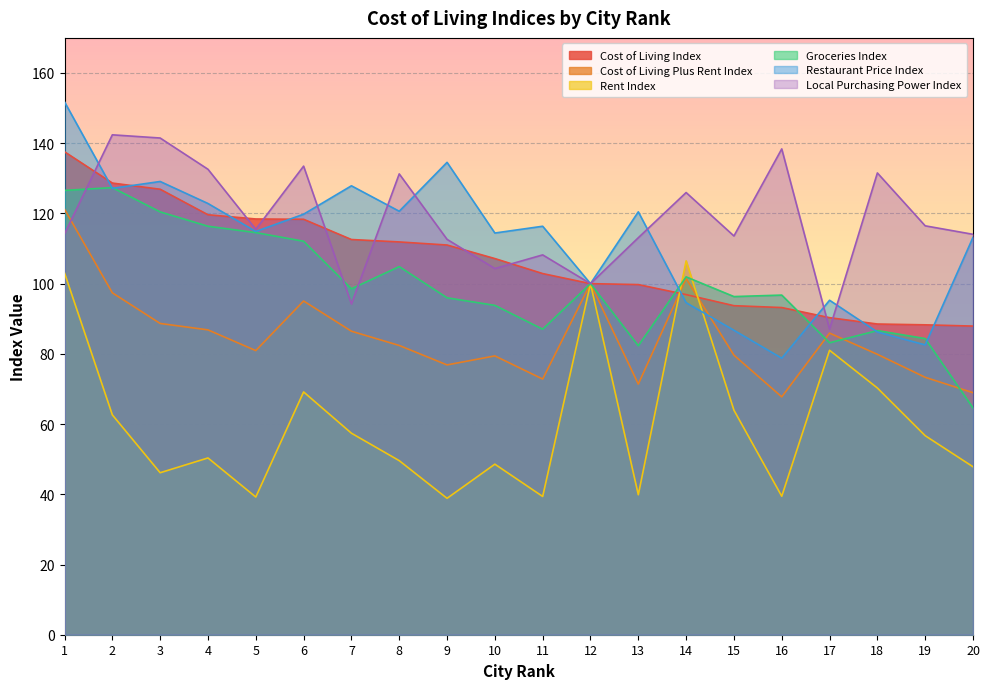

Reading left to right, what are all the values shown in this chart?

Cost of Living Index: 1=137.6	2=128.7	3=126.9	4=119.6	5=118.4	6=118.3	7=112.6	8=111.9	9=111.0	10=107.1	11=102.9	12=100.0	13=99.7	14=96.9	15=93.7	16=93.2	17=90.3	18=88.5	19=88.3	20=87.9
Cost of Living Plus Rent Index: 1=121.2	2=97.4	3=88.7	4=86.8	5=80.9	6=95.1	7=86.5	8=82.4	9=76.8	10=79.4	11=72.8	12=100.0	13=71.4	14=101.4	15=79.6	16=67.8	17=85.9	18=79.9	19=73.3	20=68.9
Rent Index: 1=103.0	2=62.6	3=46.1	4=50.4	5=39.2	6=69.2	7=57.4	8=49.6	9=38.9	10=48.6	11=39.4	12=100.0	13=39.9	14=106.5	15=64.0	16=39.5	17=81.0	18=70.3	19=56.7	20=47.8
Groceries Index: 1=126.6	2=127.3	3=120.4	4=116.3	5=114.5	6=112.1	7=98.5	8=104.8	9=96.0	10=93.8	11=87.0	12=100.0	13=82.3	14=101.9	15=96.3	16=96.7	17=83.2	18=86.6	19=84.3	20=64.6
Restaurant Price Index: 1=151.8	2=127.1	3=129.1	4=122.8	5=114.9	6=119.8	7=127.9	8=120.6	9=134.6	10=114.4	11=116.3	12=100.0	13=120.5	14=94.6	15=86.7	16=78.8	17=95.3	18=86.2	19=82.5	20=113.2
Local Purchasing Power Index: 1=114.2	2=142.4	3=141.5	4=132.6	5=115.5	6=133.5	7=94.2	8=131.3	9=112.6	10=104.3	11=108.2	12=100.0	13=113.1	14=126.0	15=113.6	16=138.4	17=87.0	18=131.5	19=116.5	20=114.0